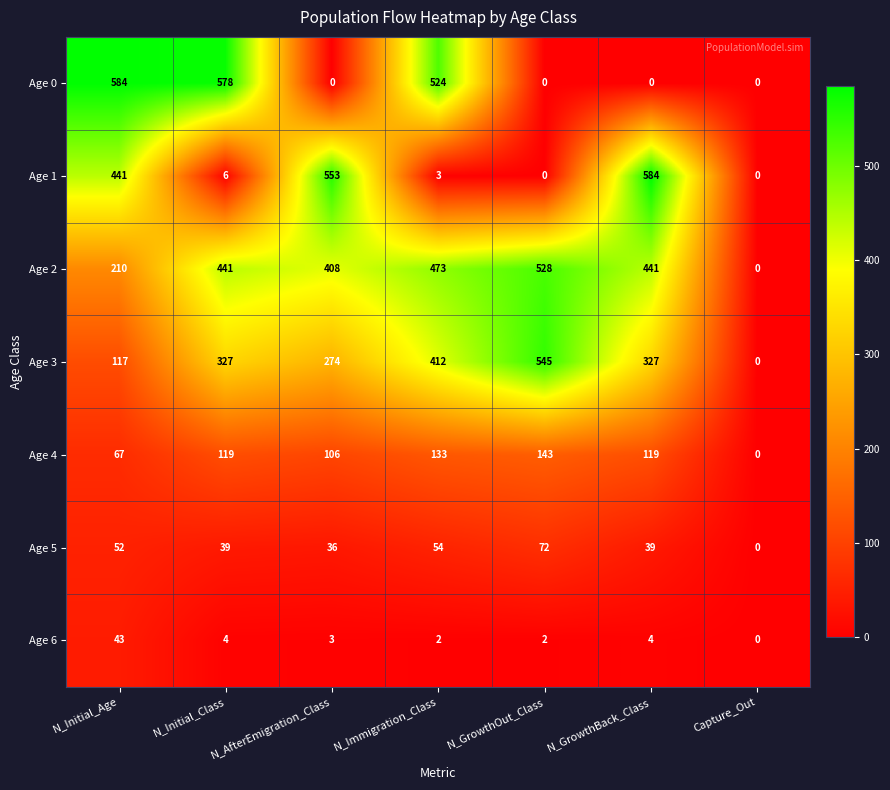

What is the spread (max minus min) of values at N_Initial_Age?

541